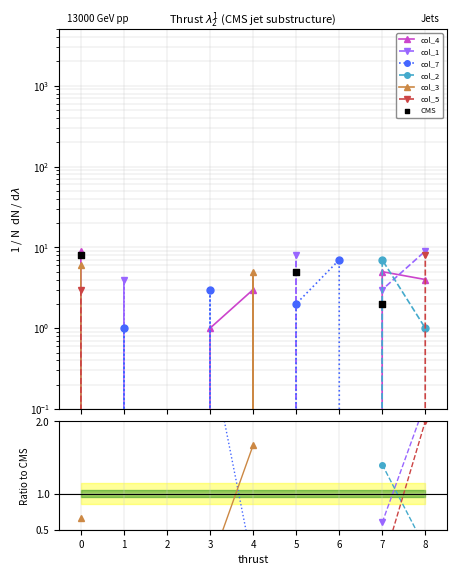

What is the total value across all series at 1?

5